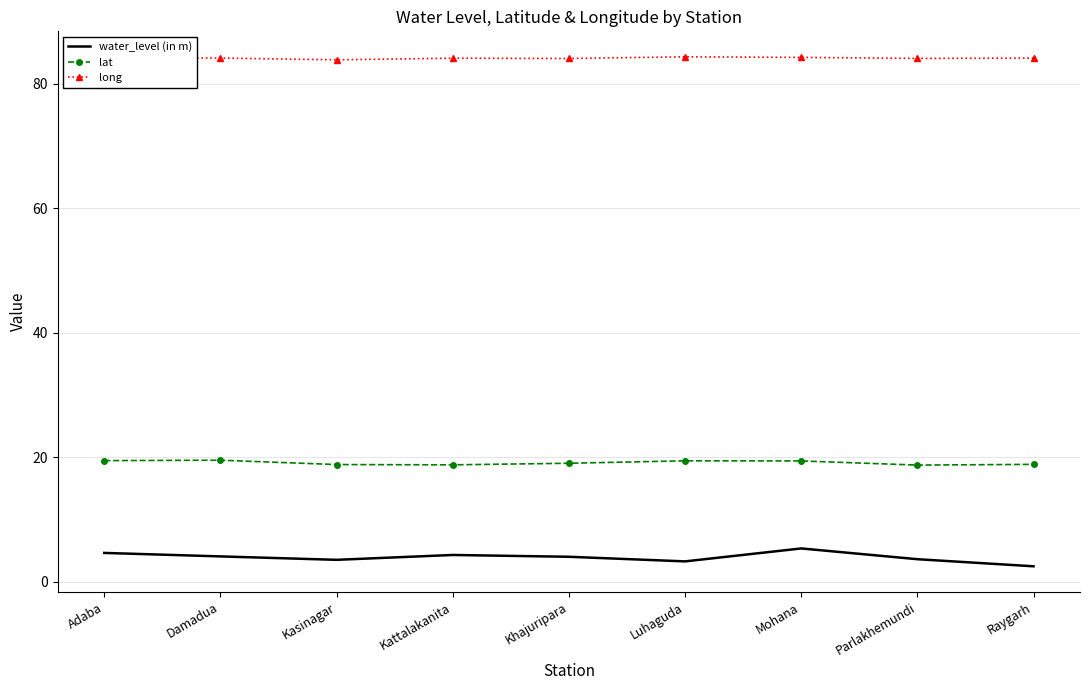

The lat series shows 18.9 at Raygarh. True or false?

True